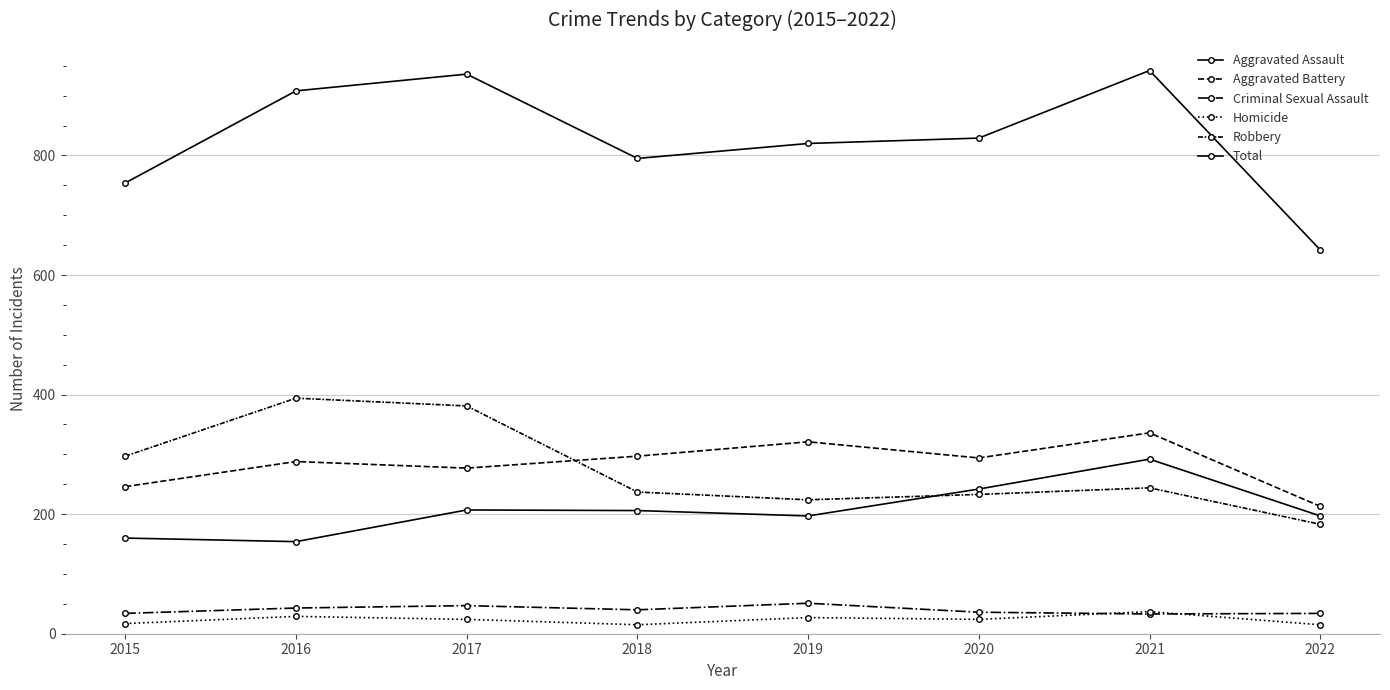

Does the chart display data point markers on the line(s)?

Yes